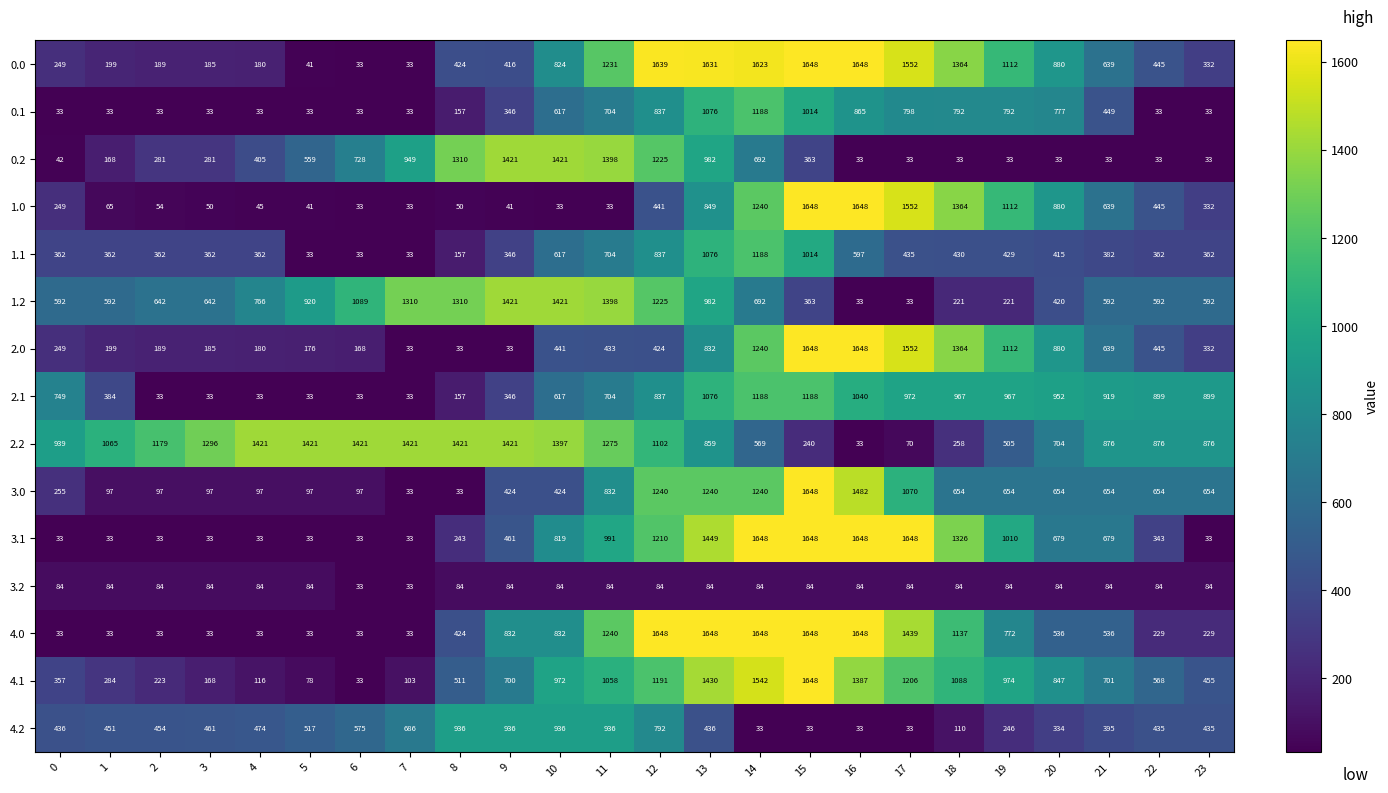

At how many categories does at least one series exceed 741?

24